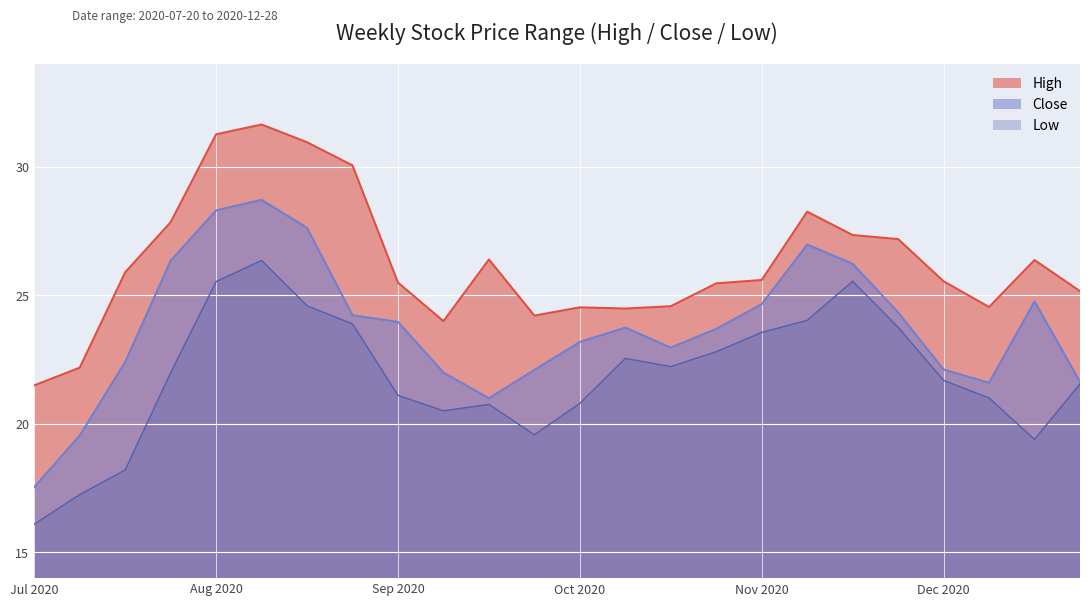

At which category does the chart reach its minimum across all series?

Jul 2020